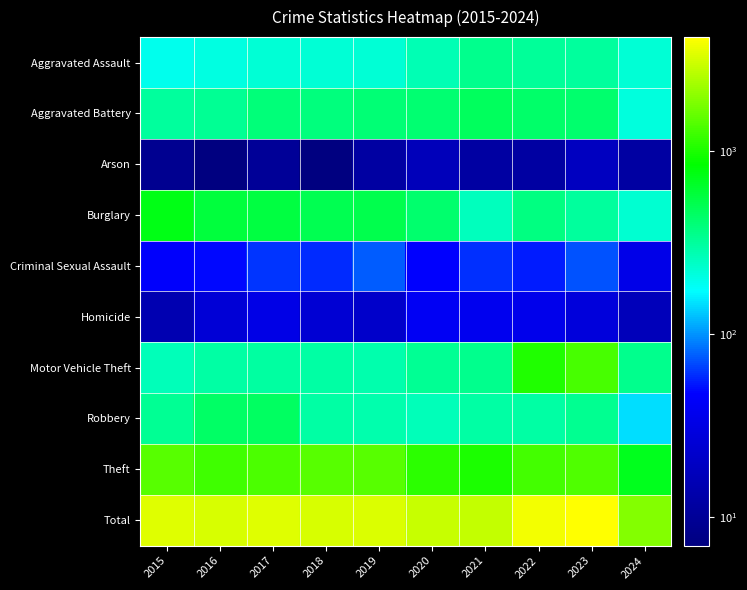

At 2019, list the series in order from smallest to largest.

Arson, Homicide, Criminal Sexual Assault, Aggravated Assault, Robbery, Motor Vehicle Theft, Aggravated Battery, Burglary, Theft, Total